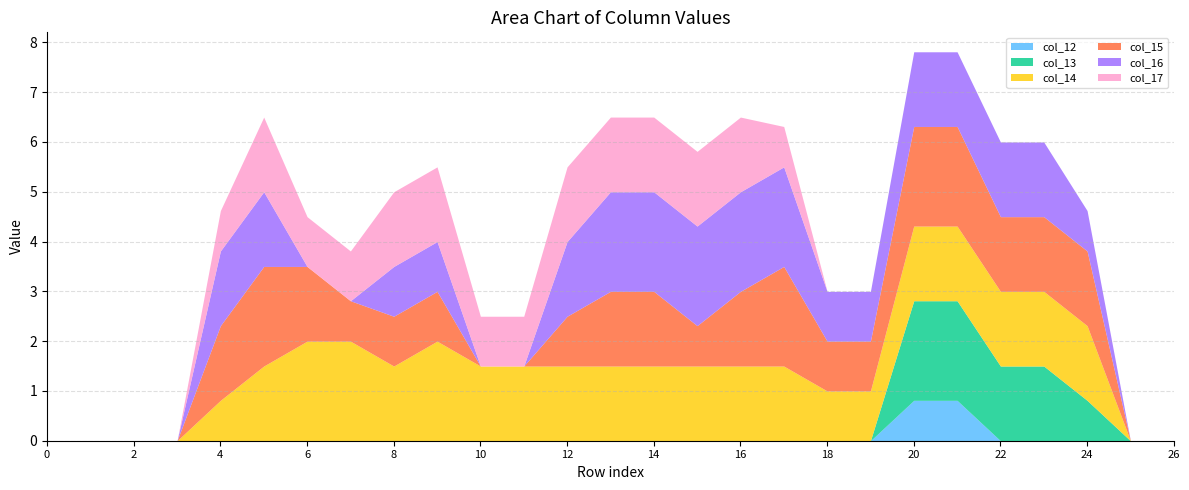

What is the value of the col_14 point at the 12th from the left?

1.5